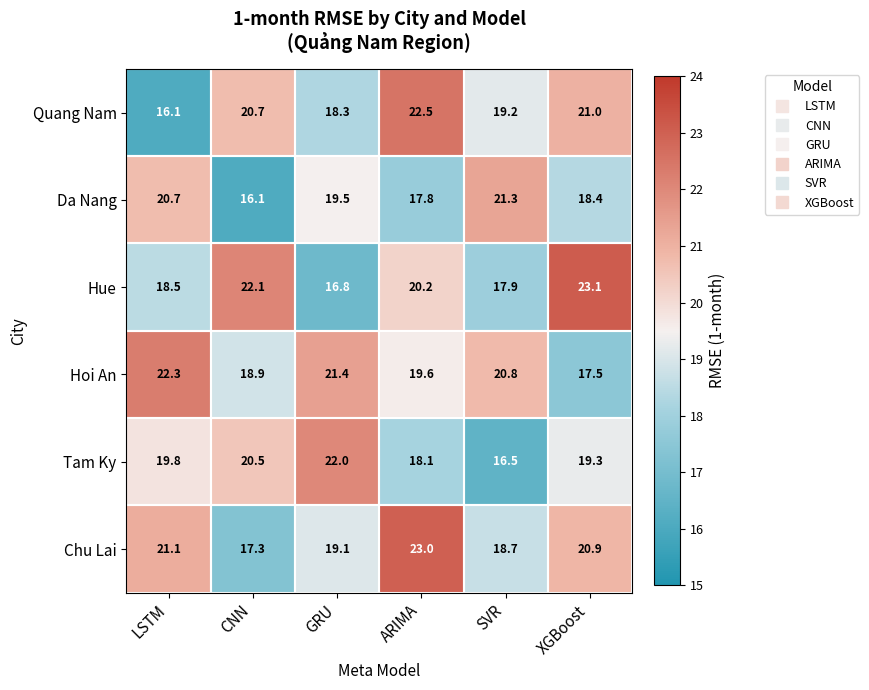

At which category is the sum across all series the highest?

ARIMA